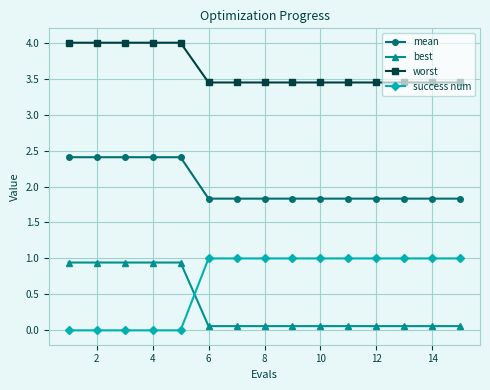

What is the average value of the mean series?

2.0